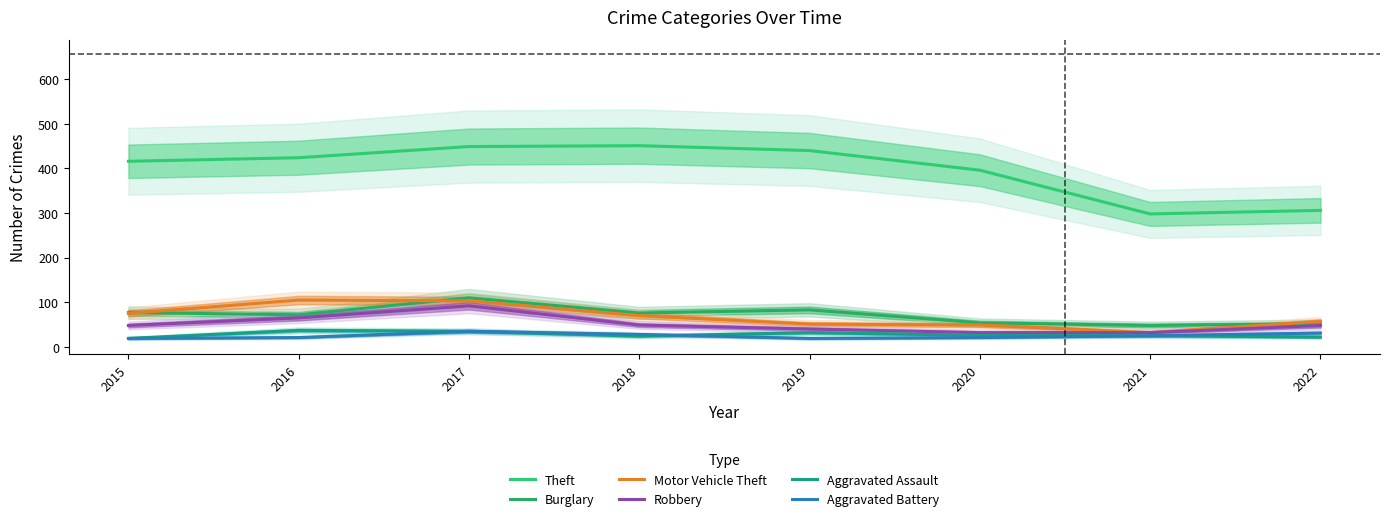

Which has a higher value, 2017 or 2015?

2017